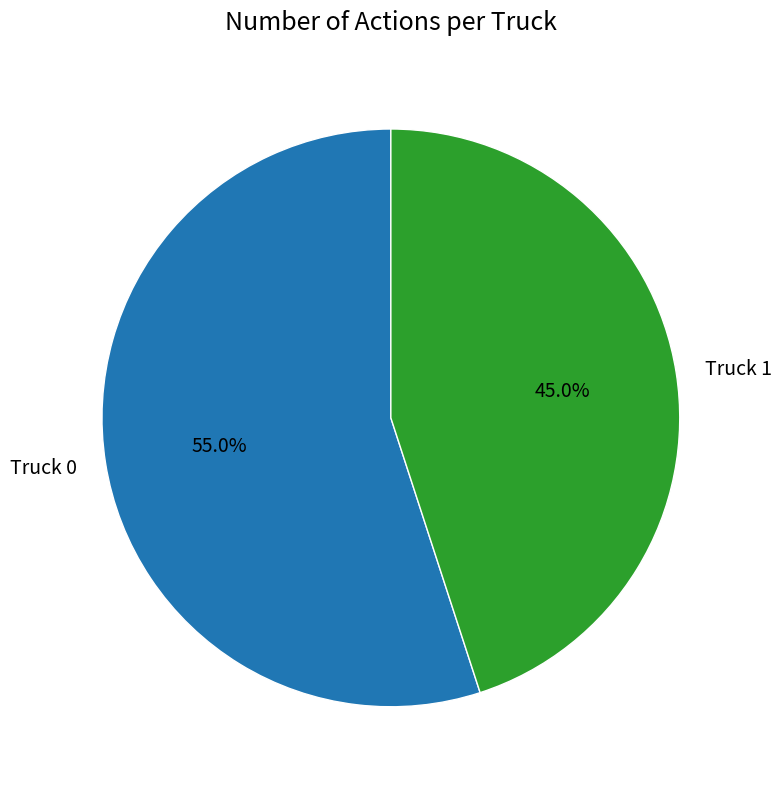

To the nearest percent, what is the average slice percentage?

50%